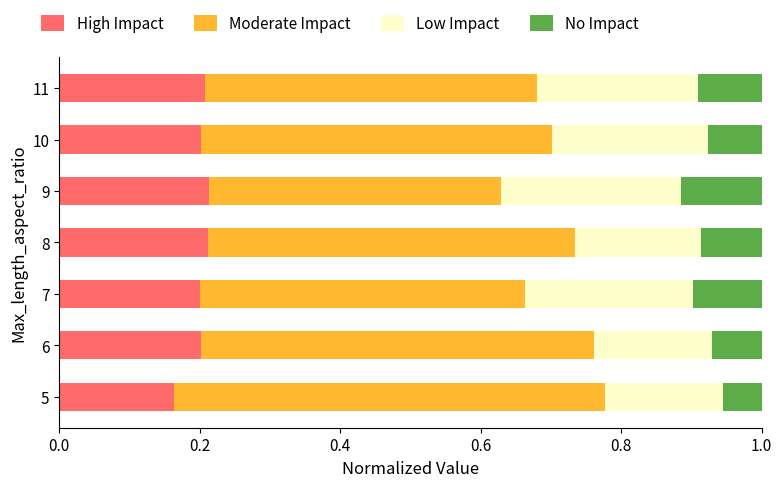

What is the total value across all series at 9?

1.0